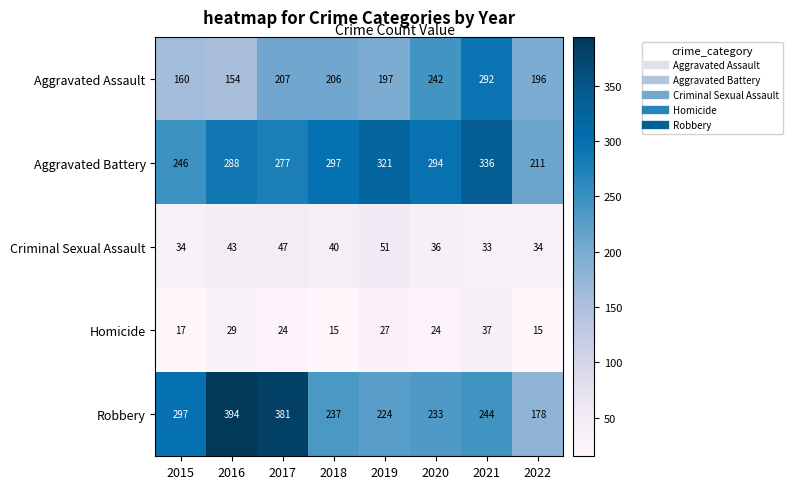

What is the average value of the Homicide series?

24